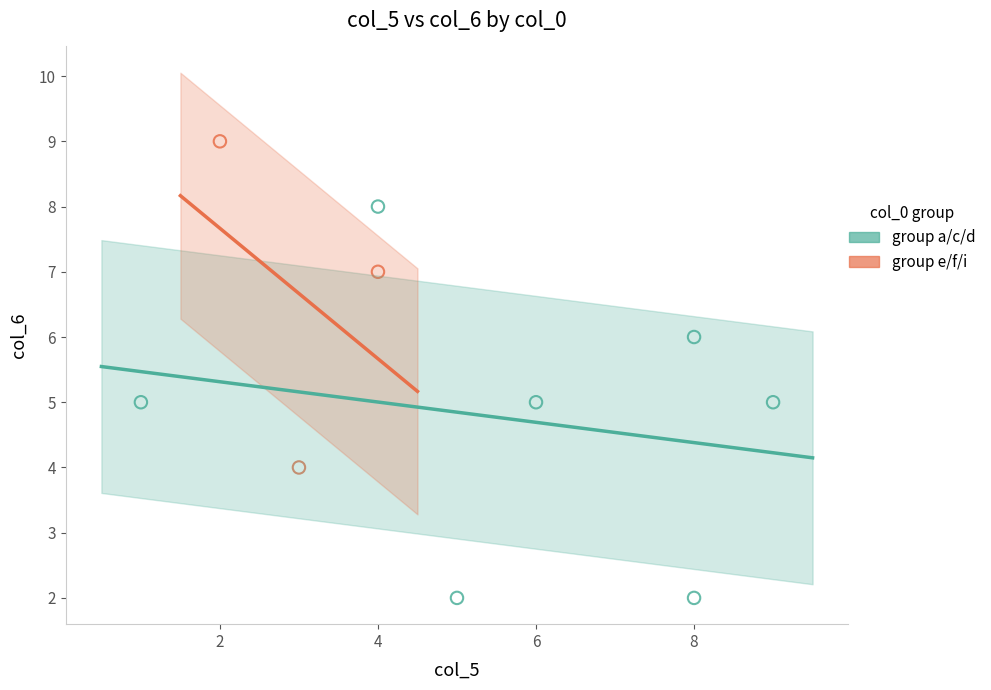

Which series has the widest spread of Y values?

group a/c/d